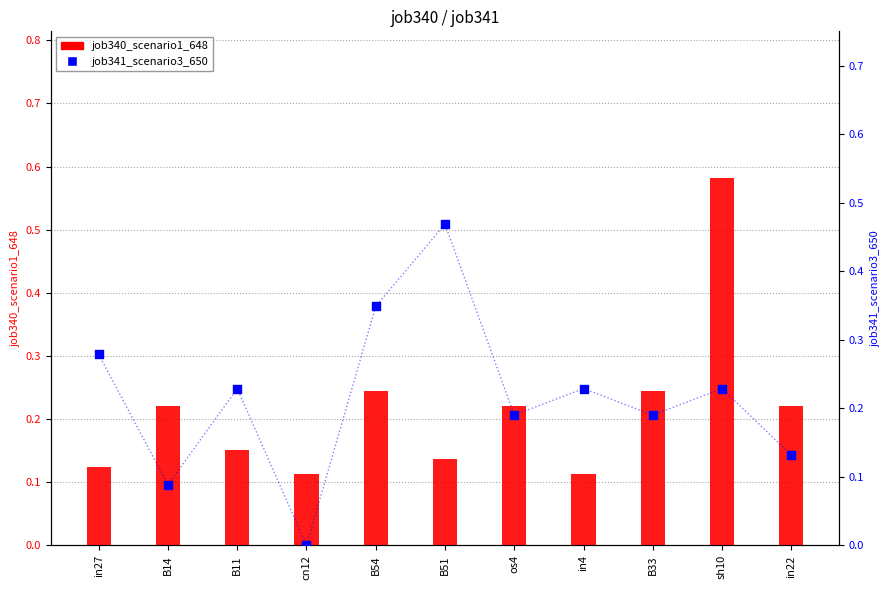

What are all the series names shown in the legend?

job340_scenario1_648, job341_scenario3_650